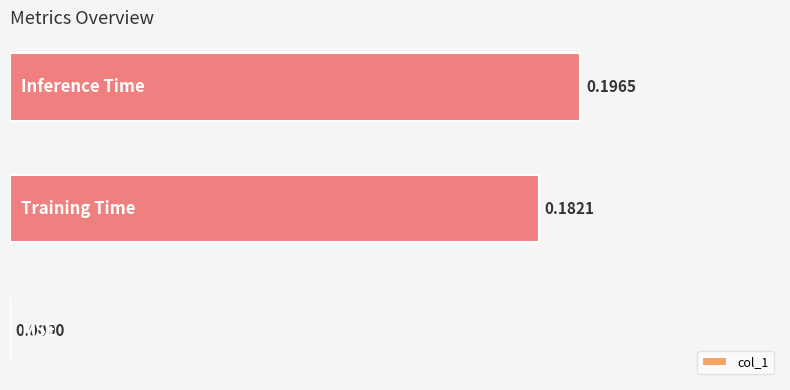

What is the sum of all values?

0.4